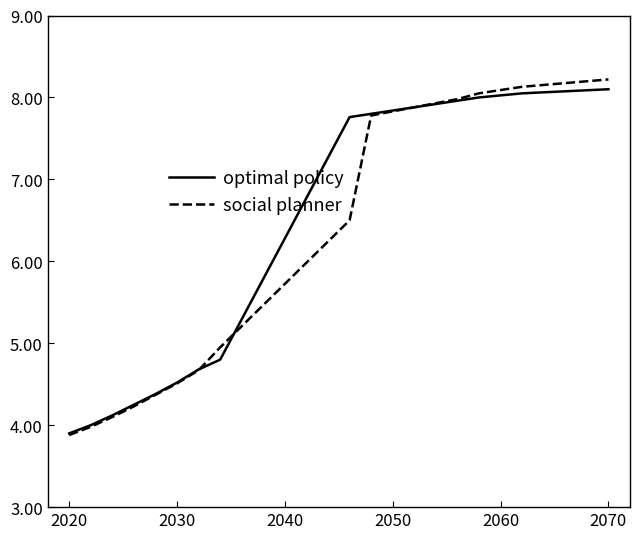

Which series has the largest range (max minus min)?

social planner